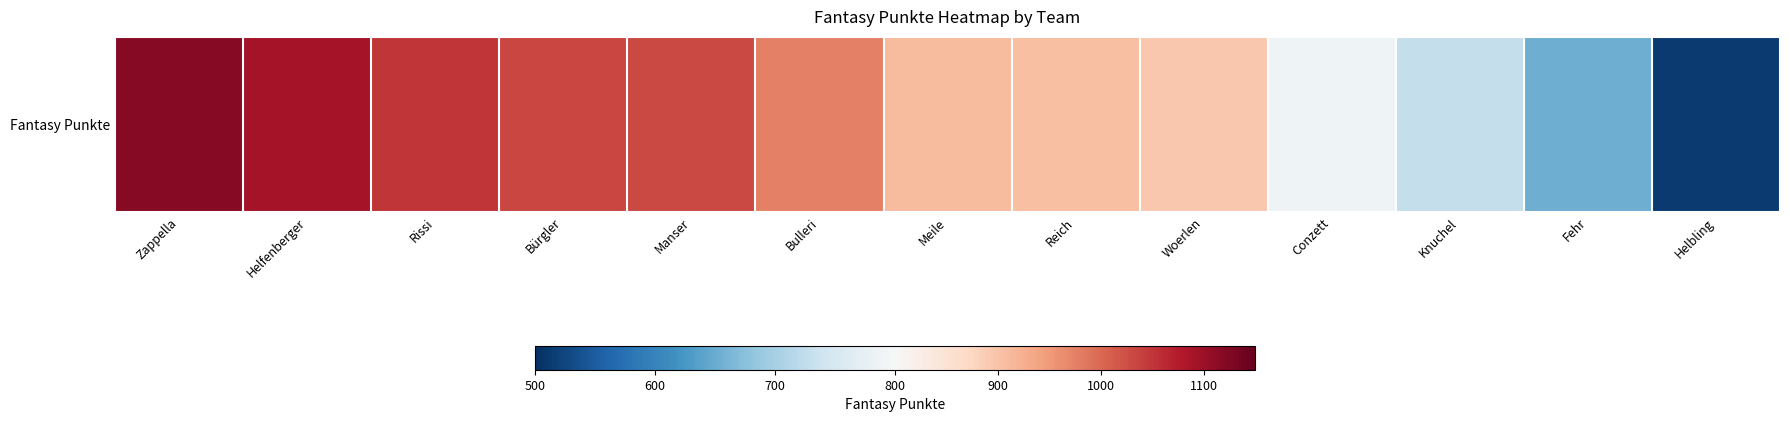

Approximately how many times larger is the value at Zappella compared to Meile?

1.2